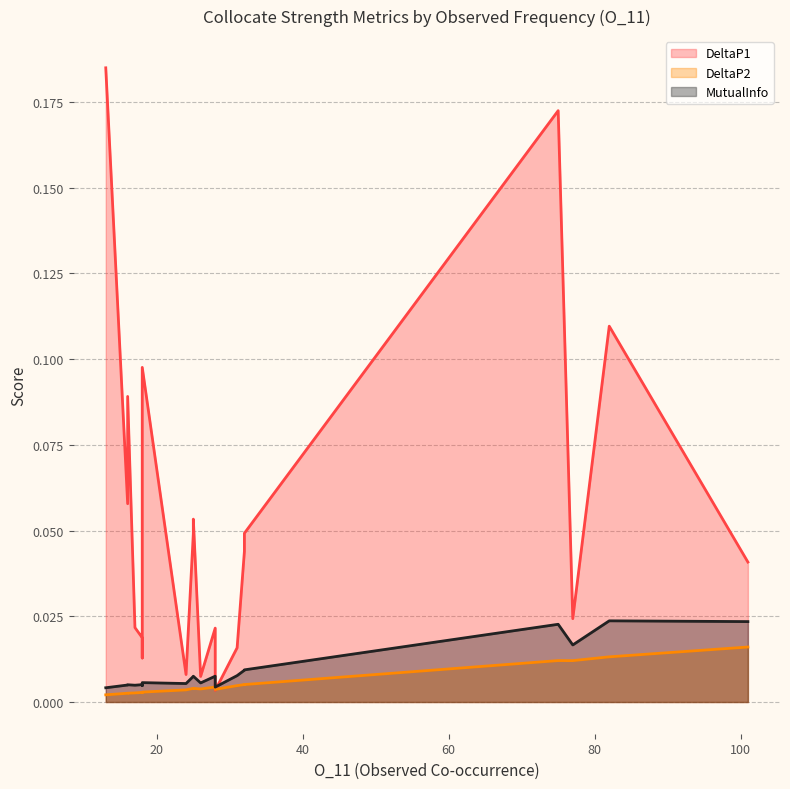

The DeltaP2 series shows 0.0 at 17. True or false?

False